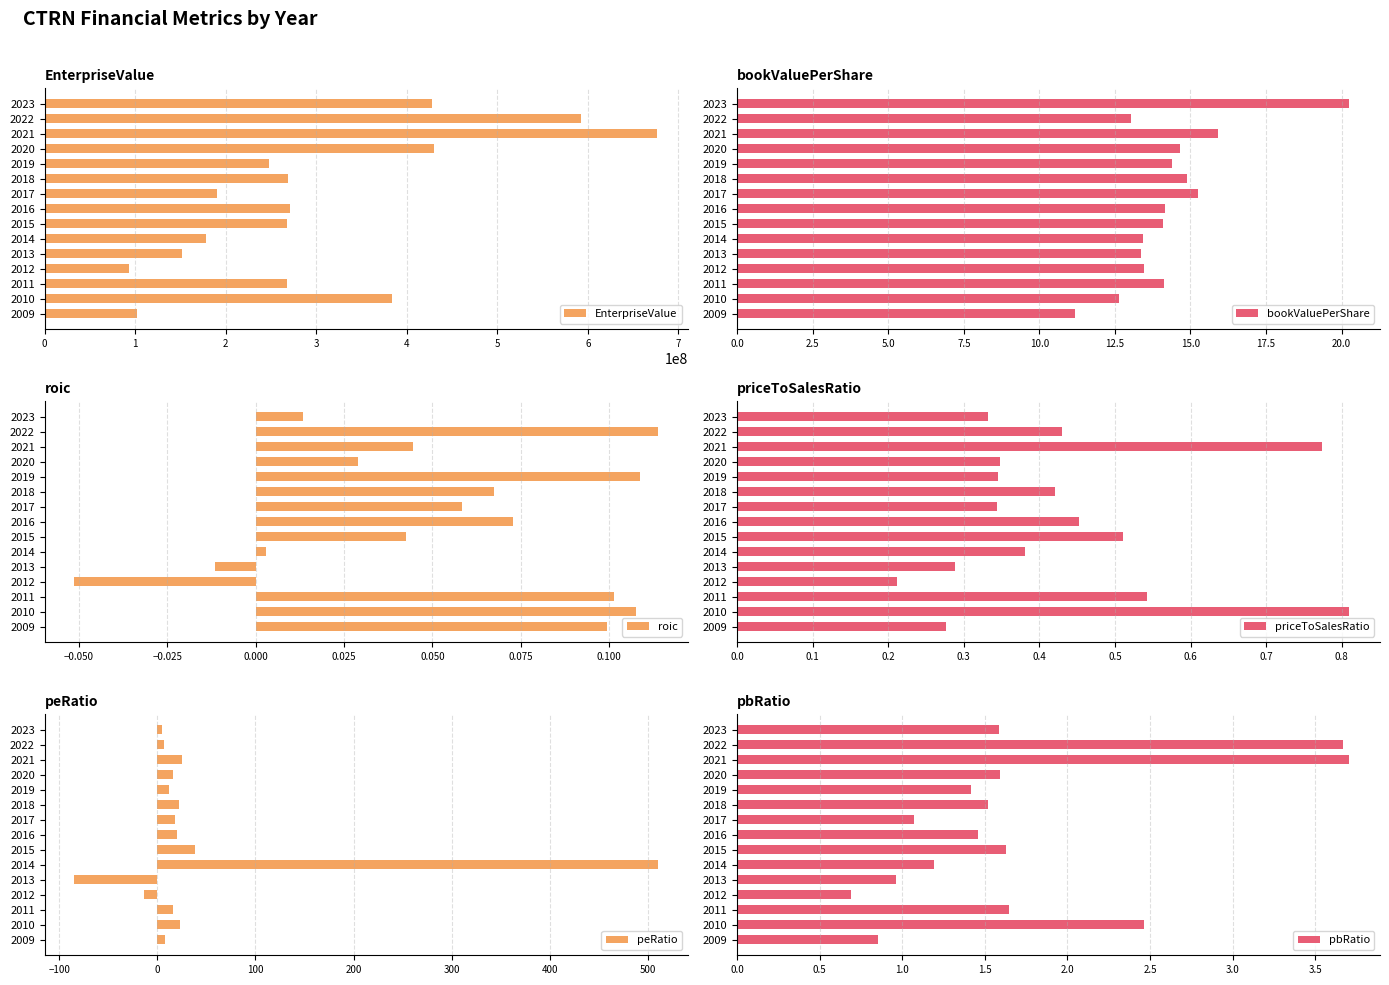

What is the minimum value for EnterpriseValue?

93254030